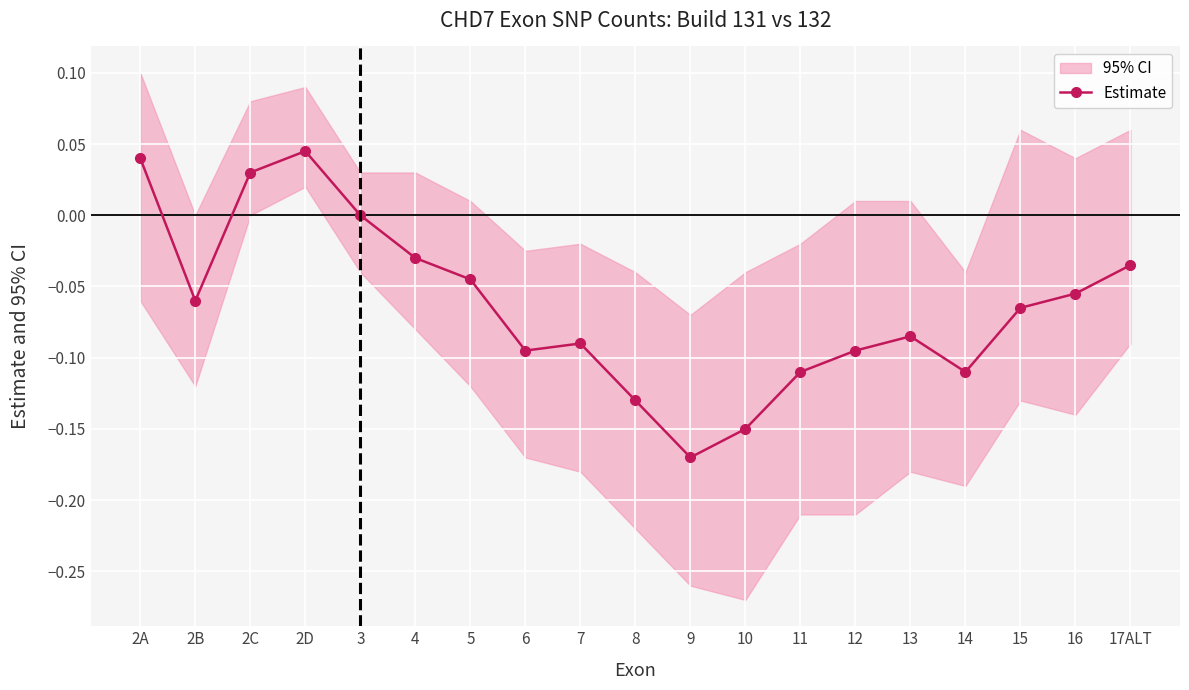

What position from the right is 15?

3